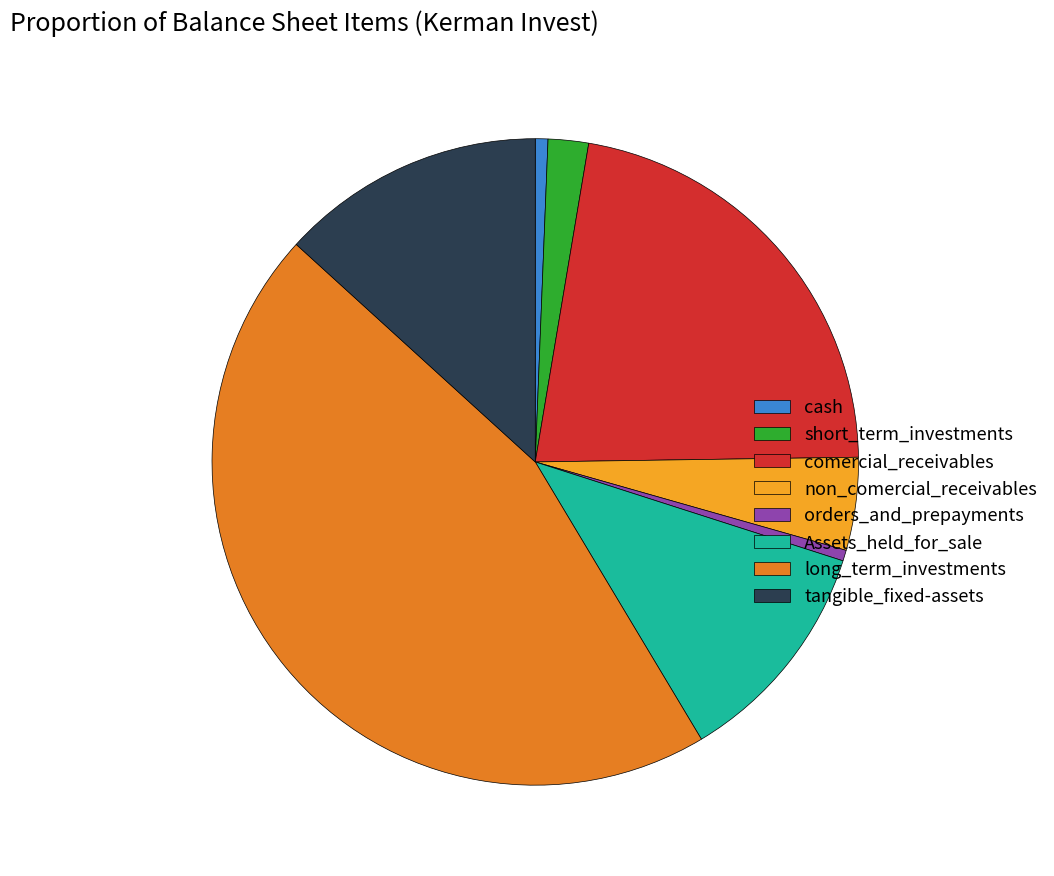

Is the sum of short_term_investments and comercial_receivables greater than half?

No